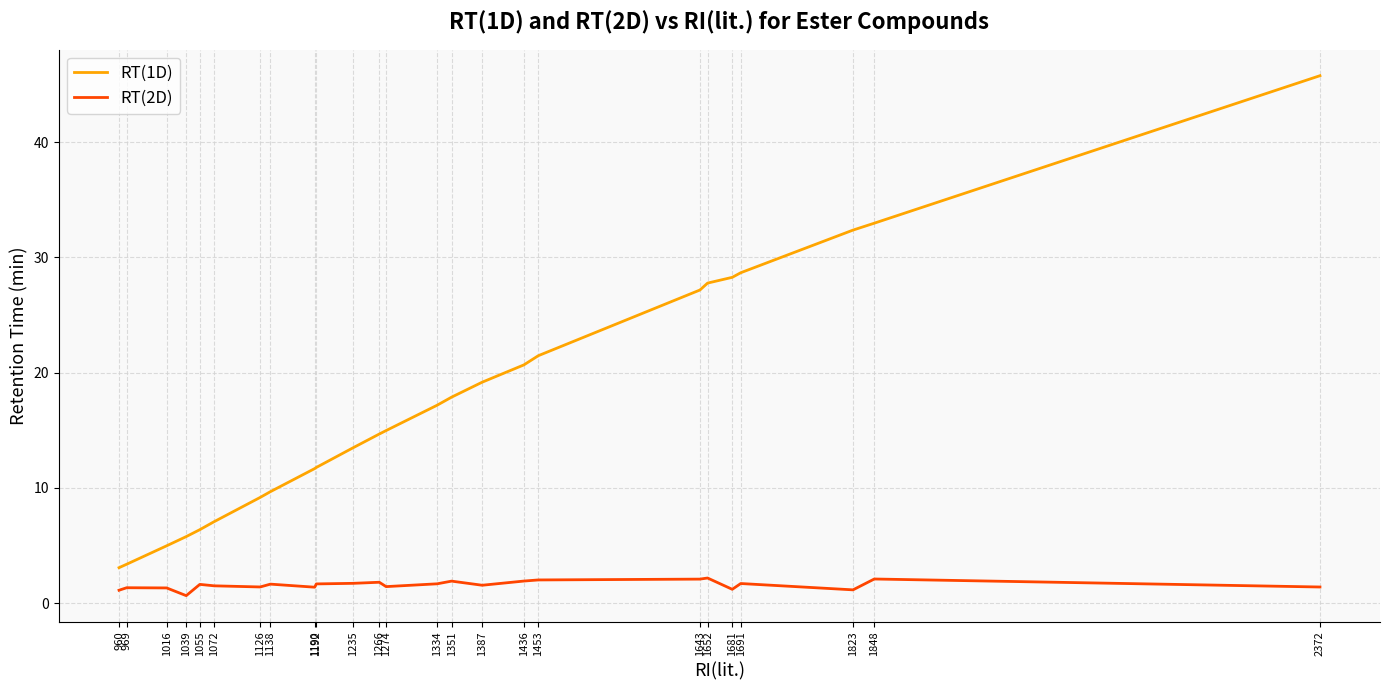

What is the difference between the maximum and minimum values in the RT(1D) series?

42.7